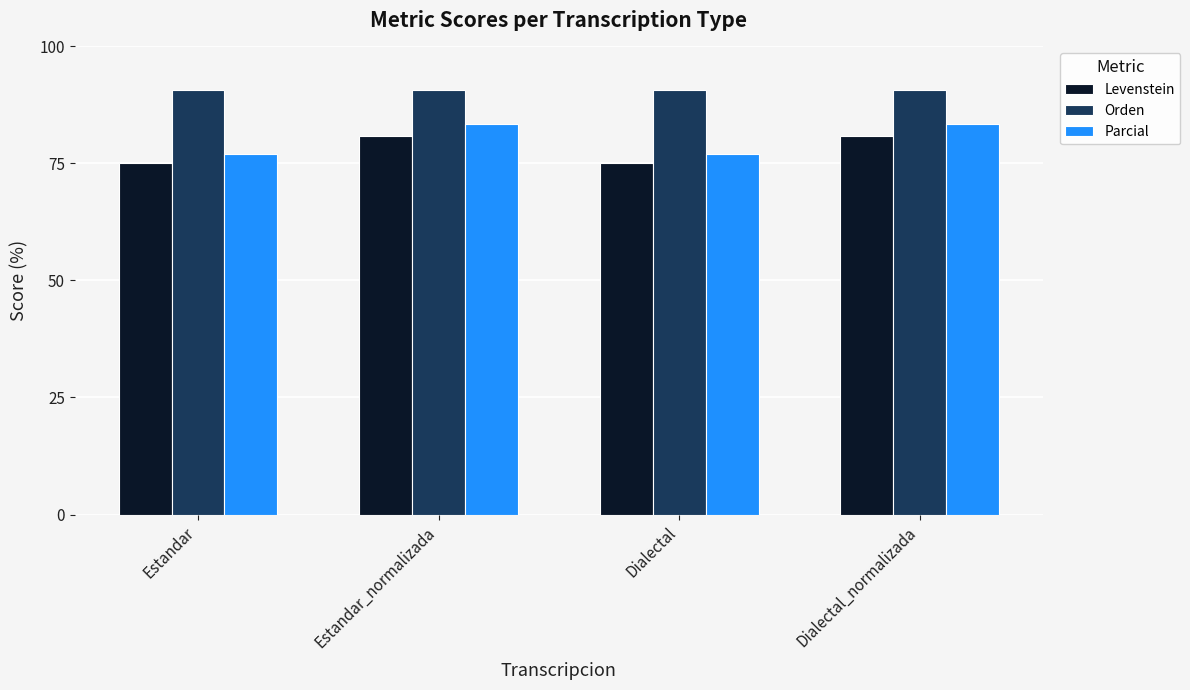

What is the maximum value for Parcial?

83.3